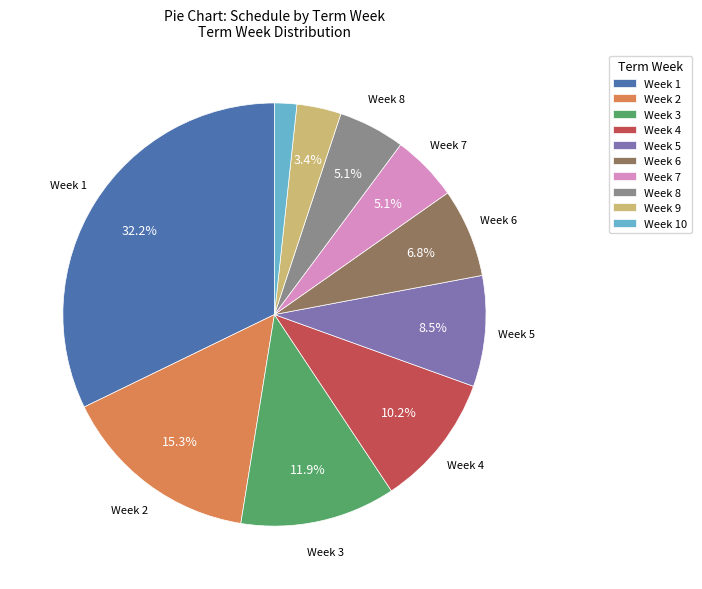

How many segments does this pie chart have?

10